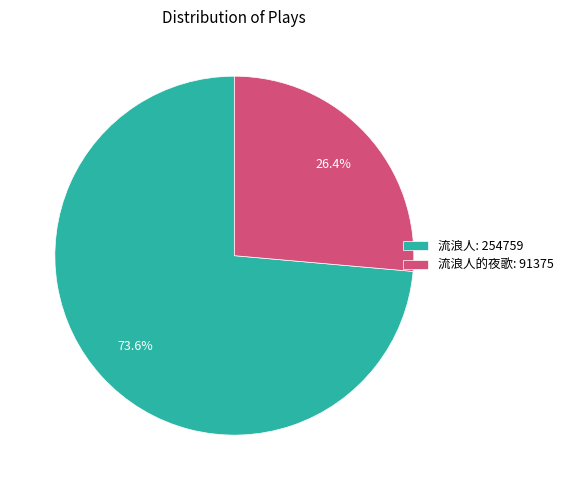

Approximately how many times larger is the value at 流浪人: 254759 compared to 流浪人的夜歌: 91375?

2.8